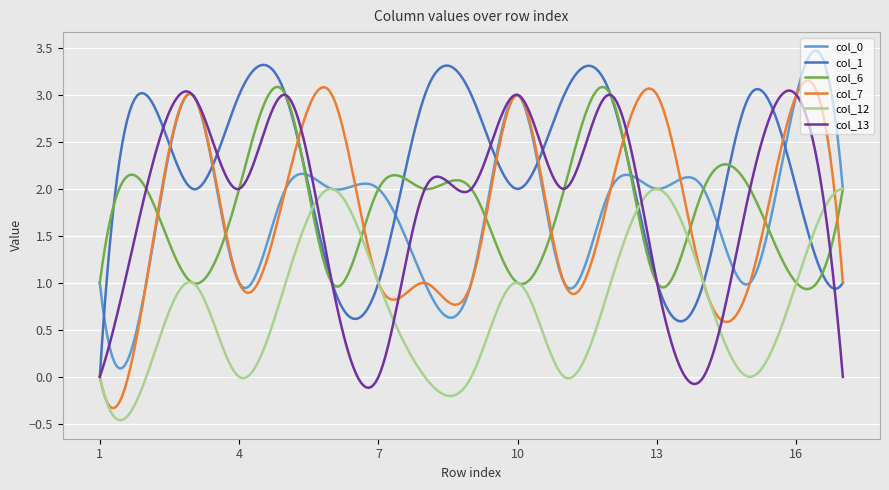

Which series has the largest total across all categories?

col_1